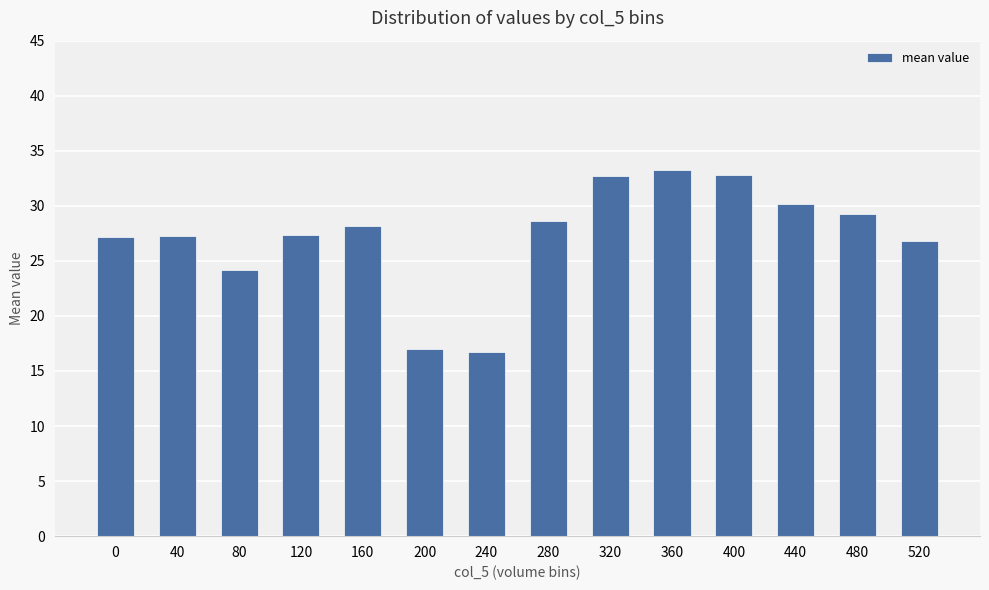

What is the approximate value at 360?

33.3